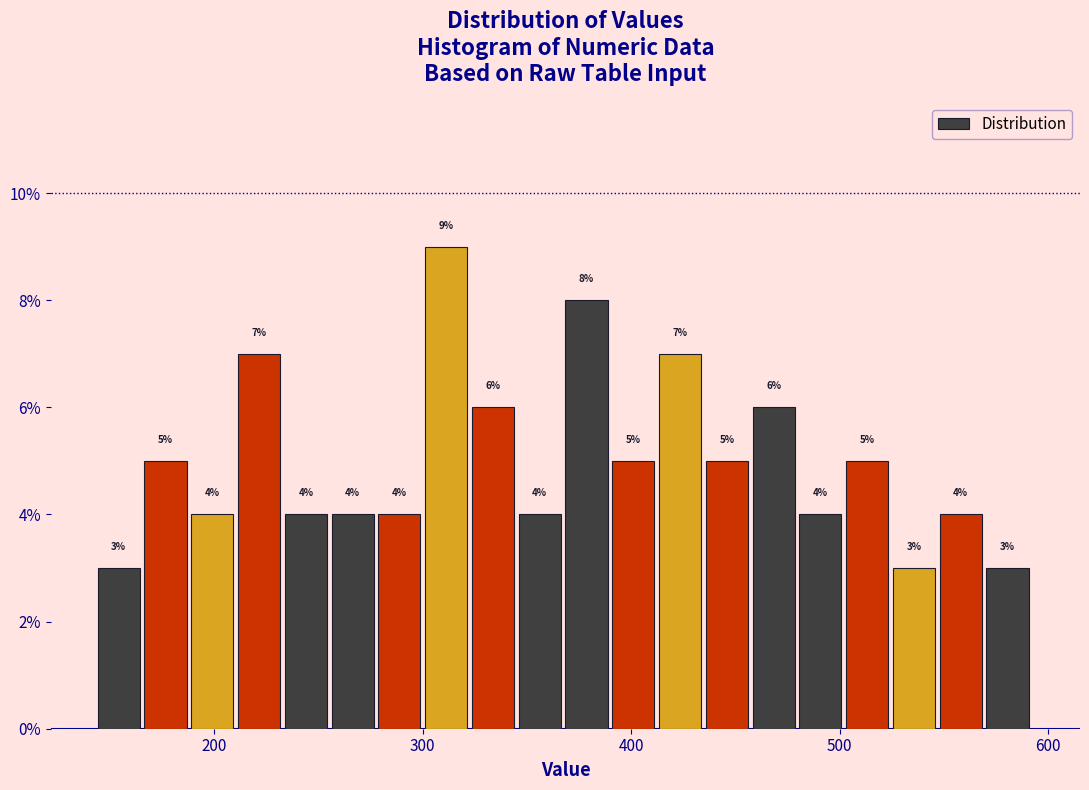

Read against the x-axis, roughly where is the centre of the tallest bar?

310